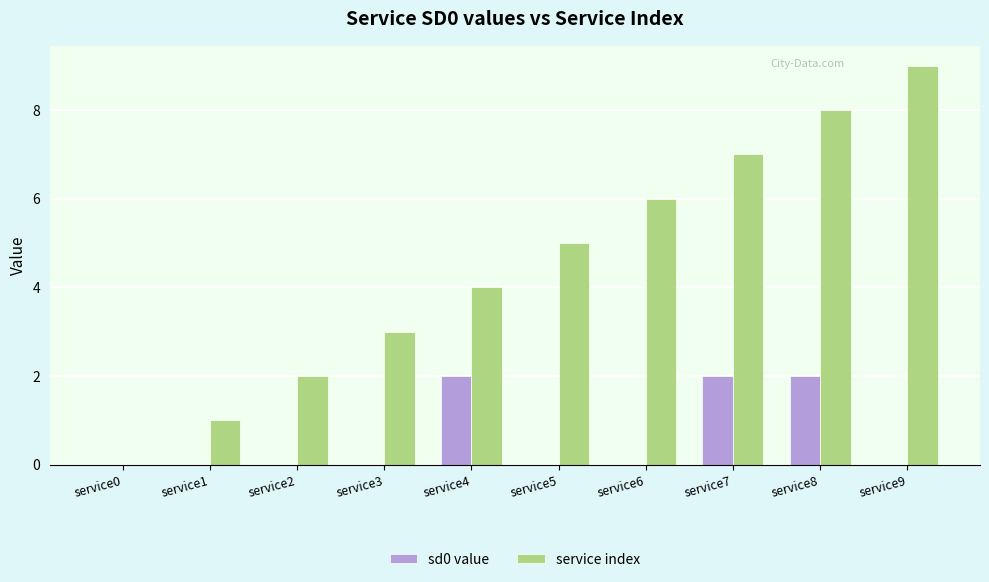

The service index series shows 10 at service6. True or false?

False